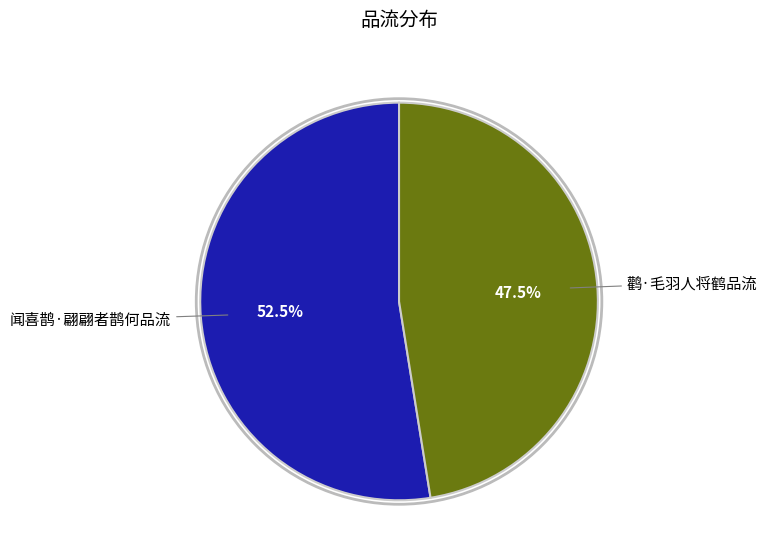

Which slice is the largest?

闻喜鹊·翩翩者鹊何品流